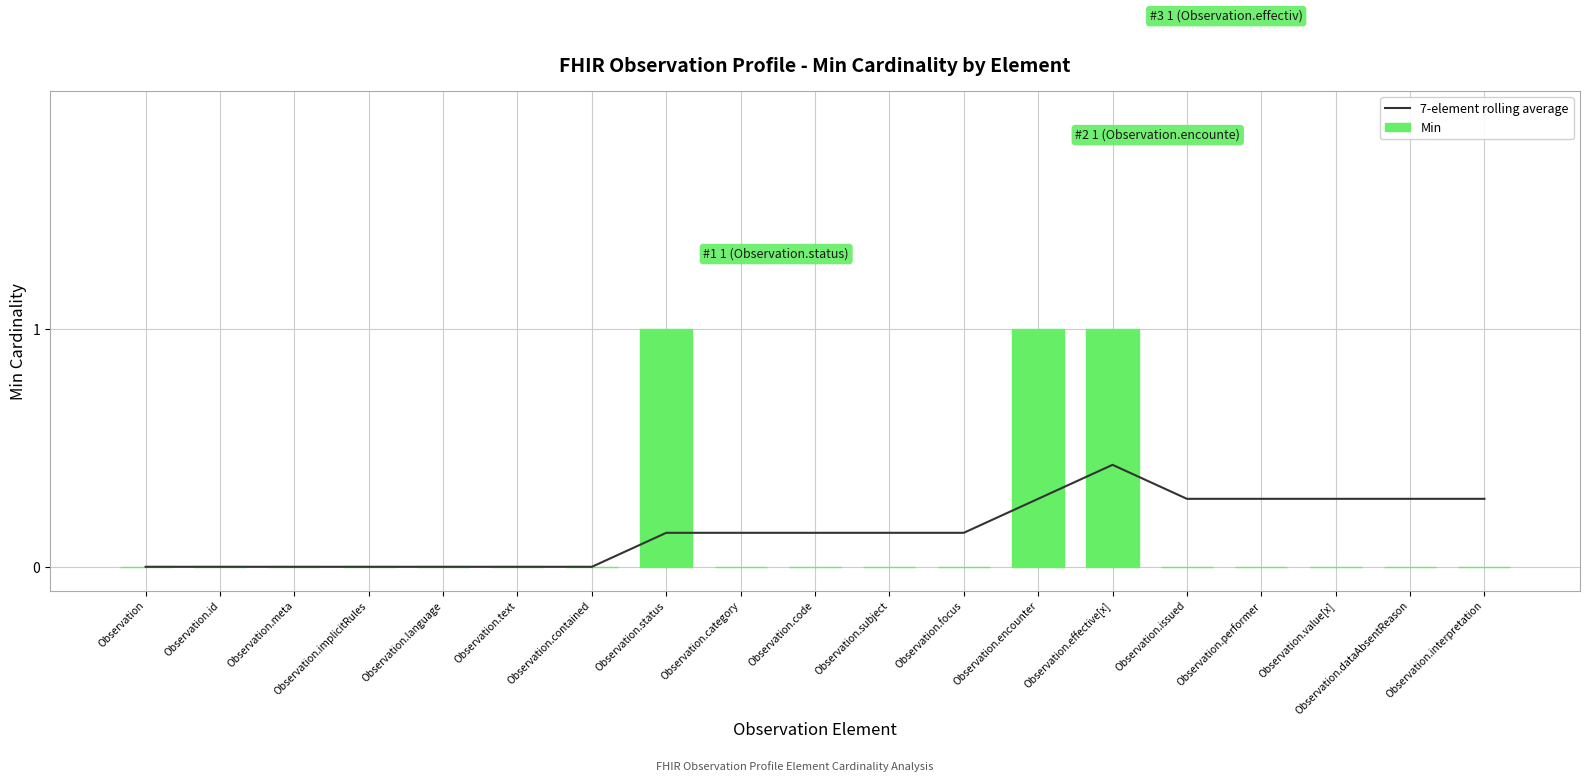

Rank the series by their maximum value, from lowest to highest.

7-element rolling average, Min